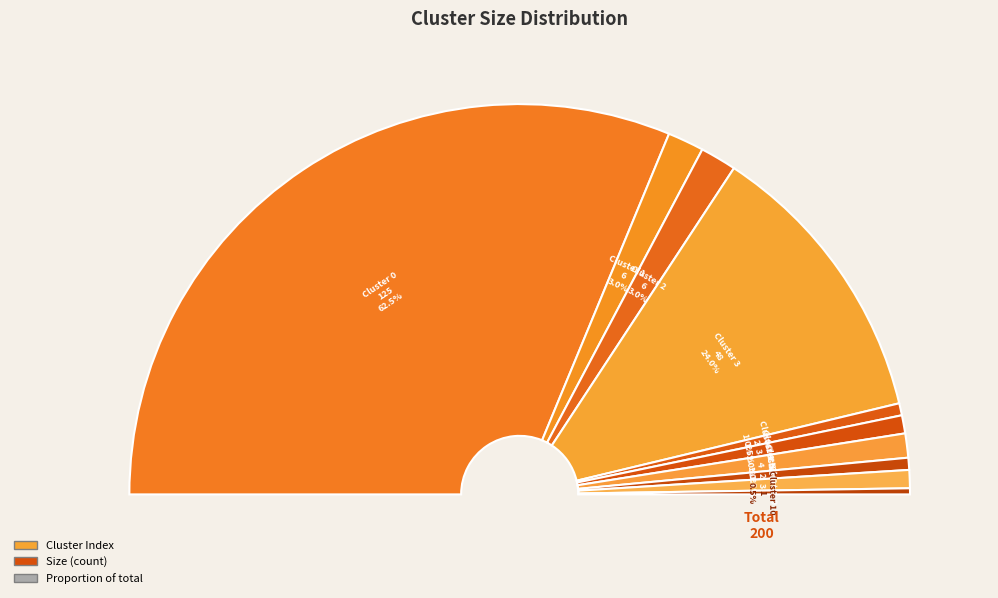

To the nearest percent, what is the difference between the largest and smallest slice percentages?

62%